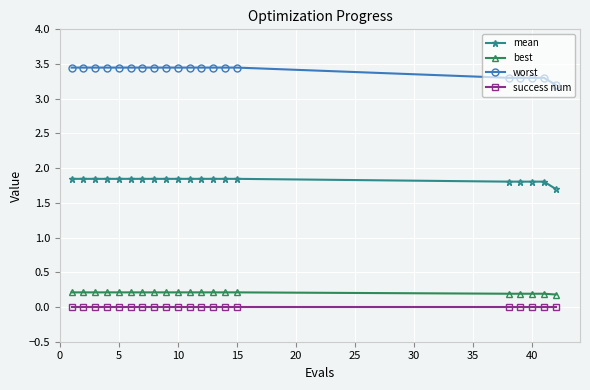

List the series in order of their peak value, highest first.

worst, mean, best, success num